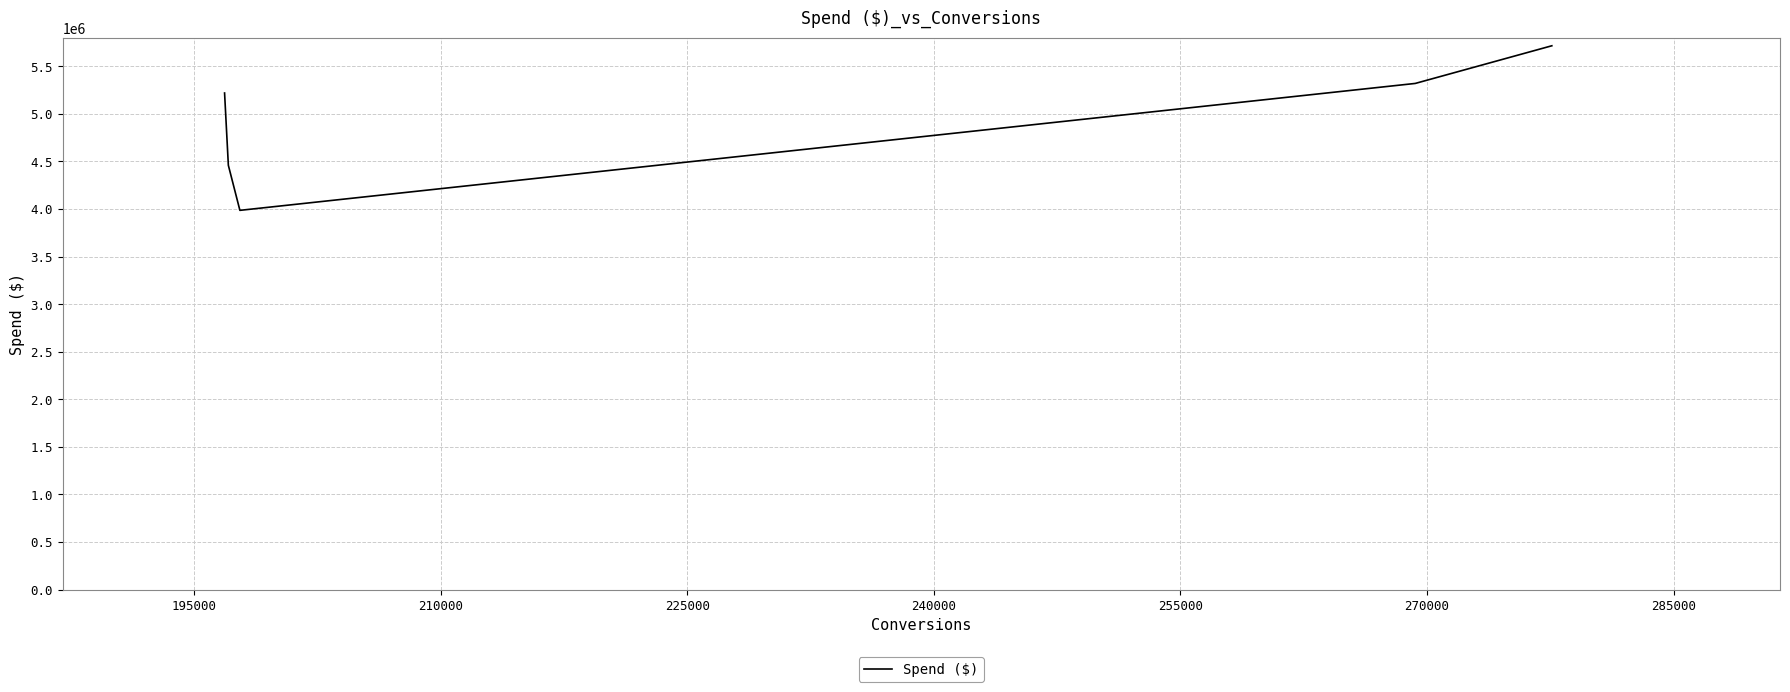

Does the chart display data point markers on the line(s)?

No